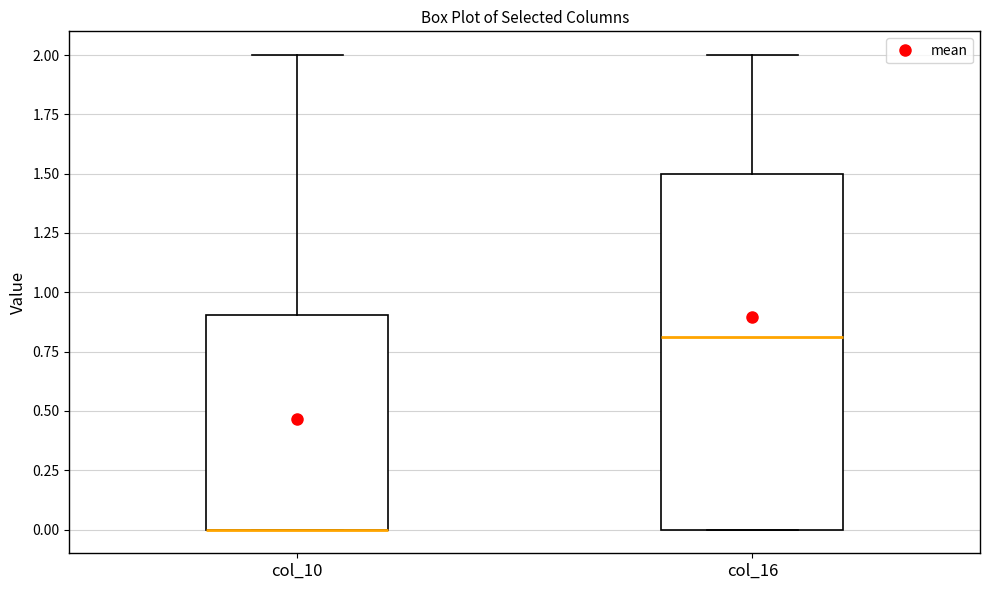

Reading left to right, transcribe this box plot: for each box, give where its median line is, the range the box spans, and where its two whiskers end, as read against the y-axis. The values are not printed on the chart, so give them approximately, as read against the axis.

col_10: median 0.0 (drawn on the box's lower edge), box 0.0 to 0.9, whiskers 0.0 to 2.0
col_16: median 0.8, box 0.0 to 1.5, whiskers 0.0 to 2.0